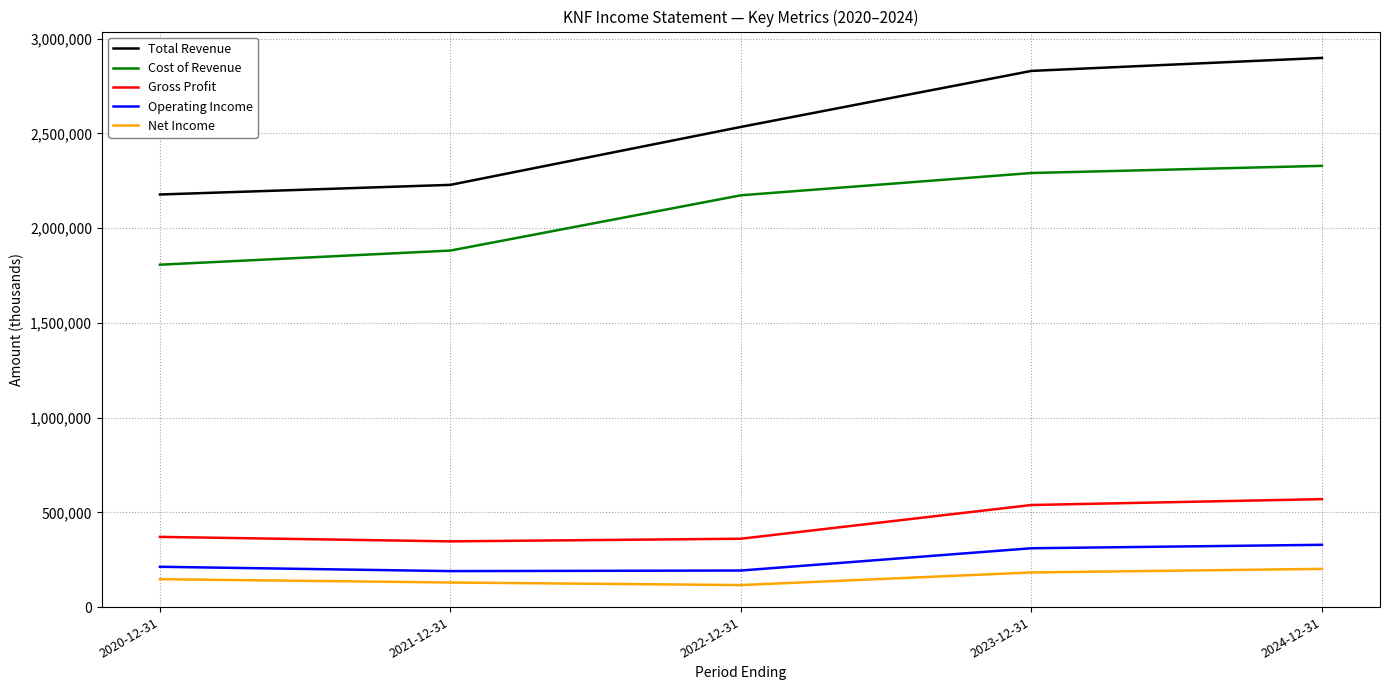

What is the difference between the highest and lowest values at 2020-12-31?

2030700